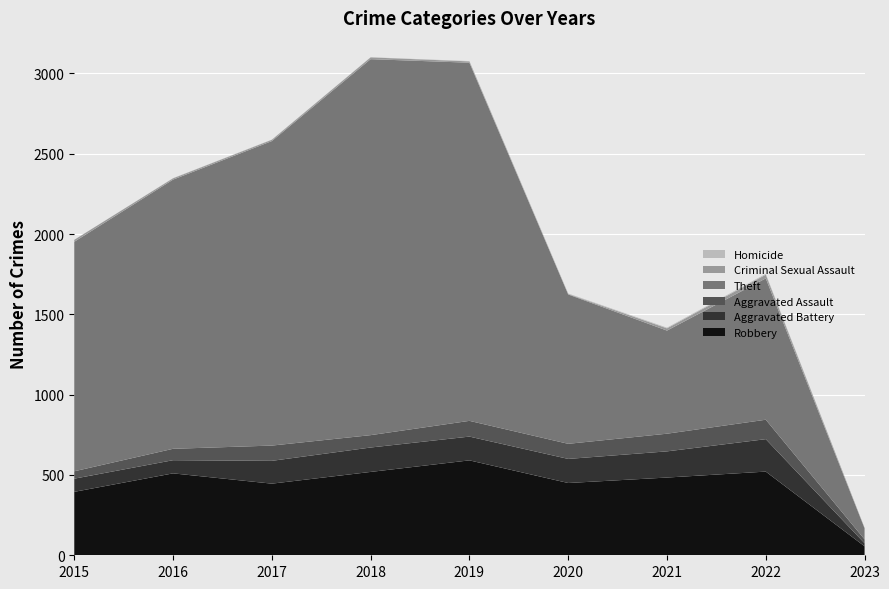

Reading right to left, what are all the values shown in this chart?

Robbery: 2023=56	2022=521	2021=484	2020=450	2019=591	2018=519	2017=446	2016=510	2015=395
Aggravated Battery: 2023=19	2022=202	2021=163	2020=150	2019=148	2018=152	2017=142	2016=82	2015=82
Aggravated Assault: 2023=24	2022=121	2021=110	2020=94	2019=98	2018=77	2017=95	2016=71	2015=46
Theft: 2023=69	2022=880	2021=642	2020=930	2019=2230	2018=2341	2017=1896	2016=1676	2015=1429
Criminal Sexual Assault: 2023=3	2022=23	2021=14	2020=3	2019=8	2018=11	2017=8	2016=8	2015=12
Homicide: 2023=0	2022=5	2021=4	2020=3	2019=2	2018=1	2017=1	2016=1	2015=0